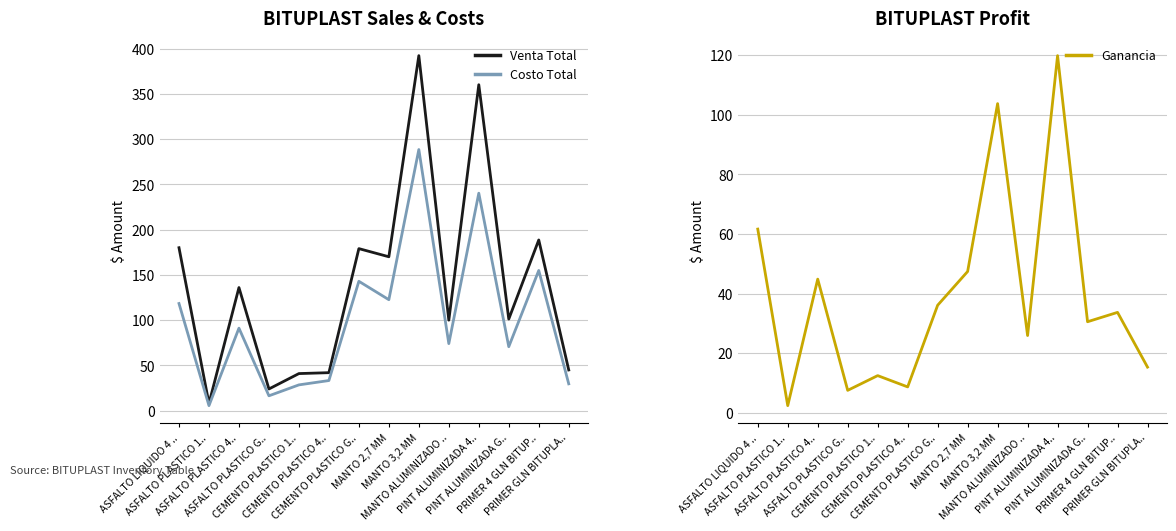

Rank the series by their average value, from lowest to highest.

Ganancia, Costo Total, Venta Total